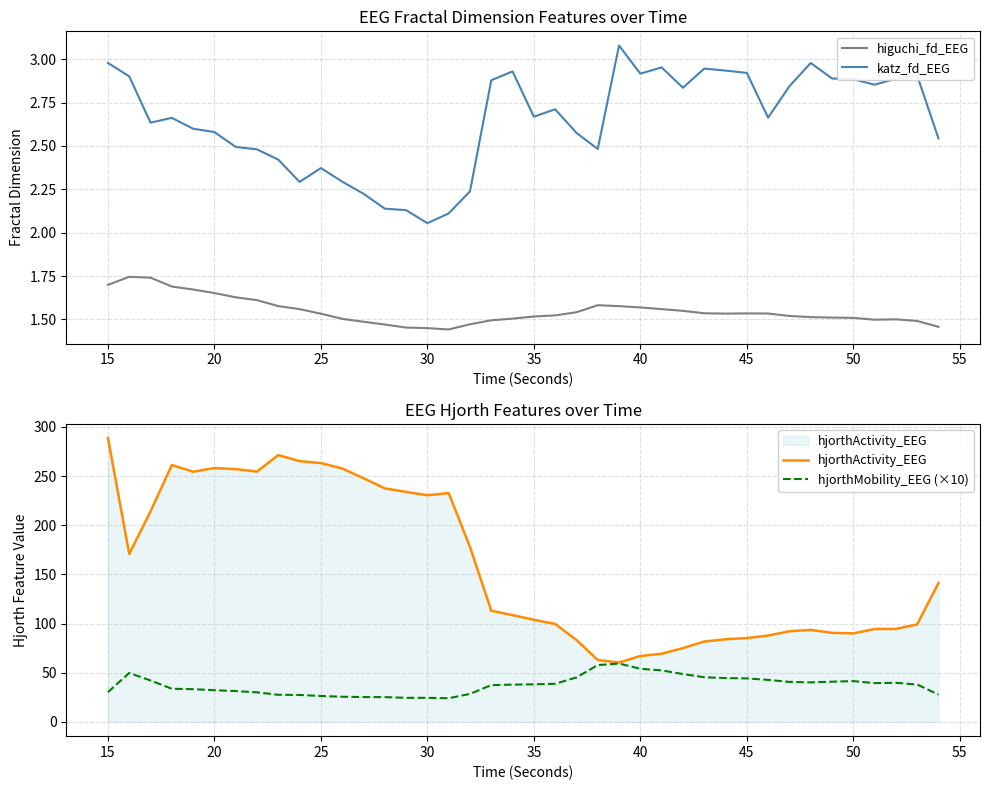

Reading left to right, what are all the values shown in this chart?

higuchi_fd_EEG: 1.7	1.7	1.7	1.7	1.7	1.7	1.6	1.6	1.6	1.6	1.5	1.5	1.5	1.5	1.5	1.4	1.4	1.5	1.5	1.5	1.5	1.5	1.5	1.6	1.6	1.6	1.6	1.5	1.5	1.5	1.5	1.5	1.5	1.5	1.5	1.5	1.5	1.5	1.5	1.5
katz_fd_EEG: 3.0	2.9	2.6	2.7	2.6	2.6	2.5	2.5	2.4	2.3	2.4	2.3	2.2	2.1	2.1	2.1	2.1	2.2	2.9	2.9	2.7	2.7	2.6	2.5	3.1	2.9	3.0	2.8	2.9	2.9	2.9	2.7	2.8	3.0	2.9	2.9	2.9	2.9	2.9	2.5
hjorthActivity_EEG: 288.7	170.8	214.2	261.2	254.4	258.2	257.1	254.6	271.4	265.2	263.2	257.7	247.9	237.5	233.9	230.5	232.7	177.9	113.1	108.6	103.9	99.7	83.3	63.0	60.4	67.1	69.4	75.1	81.8	84.1	85.3	87.8	92.2	93.6	90.6	90.1	94.5	94.6	99.2	141.4
hjorthMobility_EEG (×10): 30.3	49.8	42.2	33.7	33.3	32.3	31.4	30.1	27.6	27.5	26.4	25.6	25.3	25.3	24.6	24.5	24.1	28.5	37.5	38.0	38.3	38.8	45.3	57.8	59.4	54.1	52.4	48.7	45.5	44.6	44.3	42.8	40.7	40.2	40.9	41.5	39.5	39.8	38.1	27.8